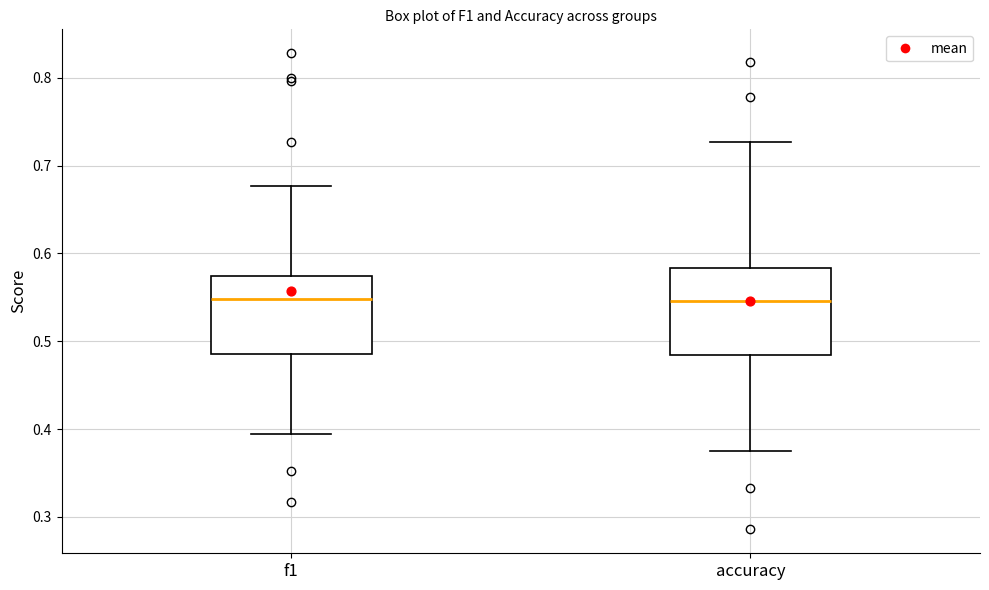

Reading left to right, transcribe this box plot: for each box, give where its median line is, the range the box spans, and where its two whiskers end, as read against the y-axis. The values are not printed on the chart, so give them approximately, as read against the axis.

f1: median 0.55, box 0.49 to 0.57, whiskers 0.39 to 0.68
accuracy: median 0.55, box 0.48 to 0.58, whiskers 0.38 to 0.73